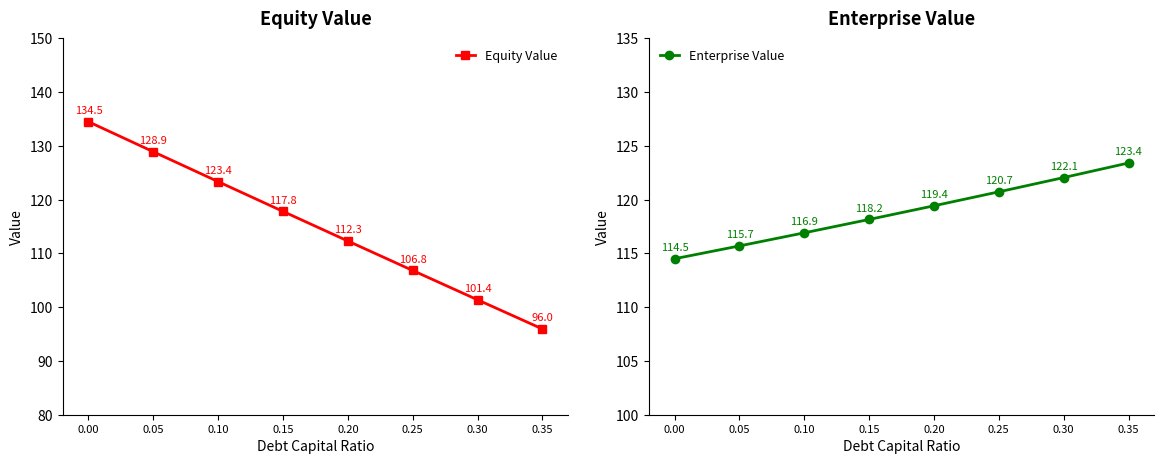

What is the difference between the highest and lowest values at 0.30?

20.7